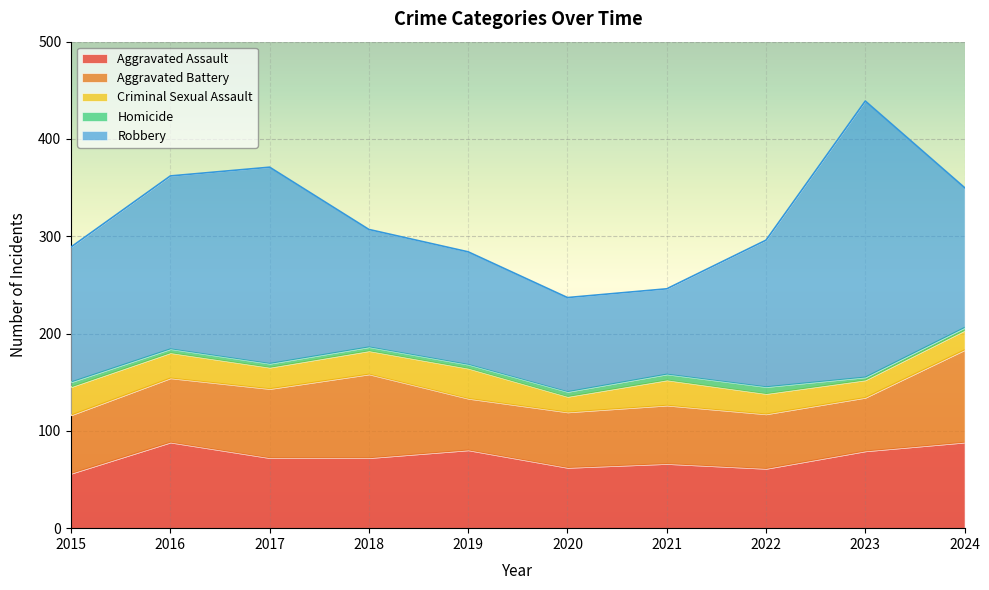

Which series has the widest spread of values?

Robbery